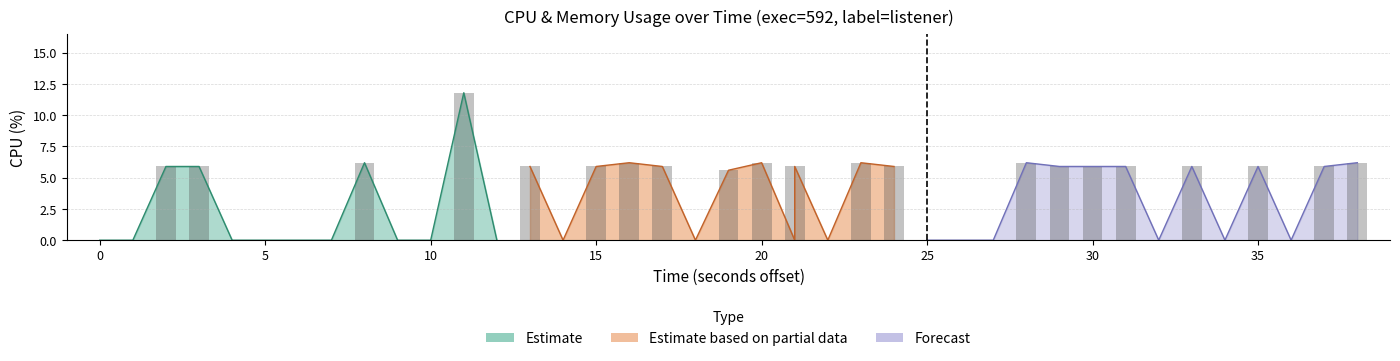

What is the maximum value shown in the chart?

11.8